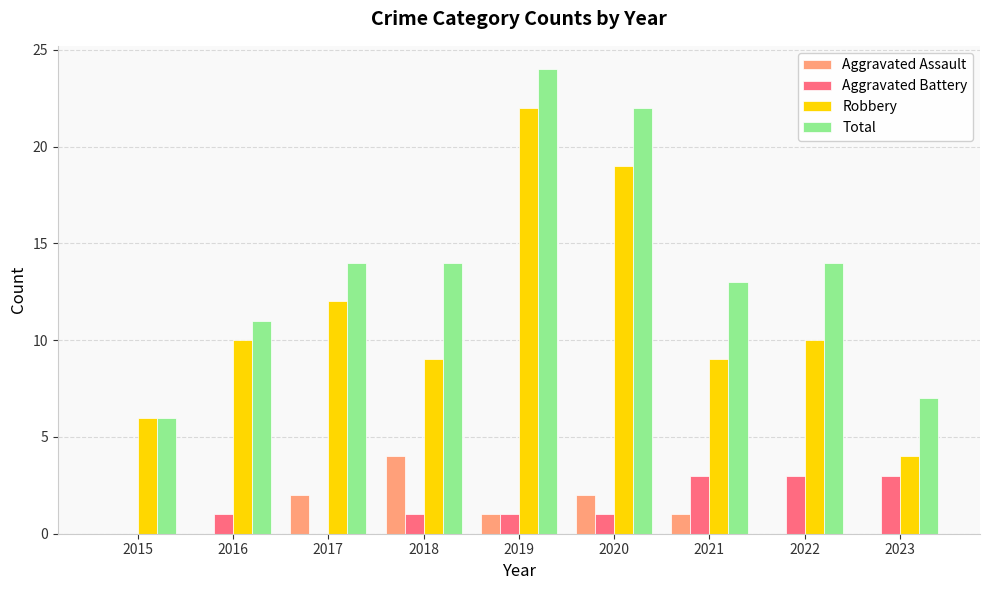

How many series are shown in this chart?

4